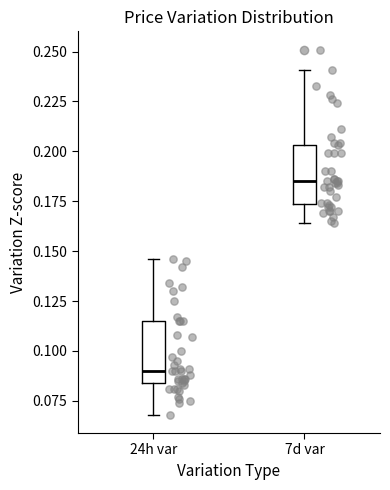

Where does the lower whisker of the box for 24h var end on the y-axis? The values are not printed on the chart, so give them approximately, as read against the axis.

0.070